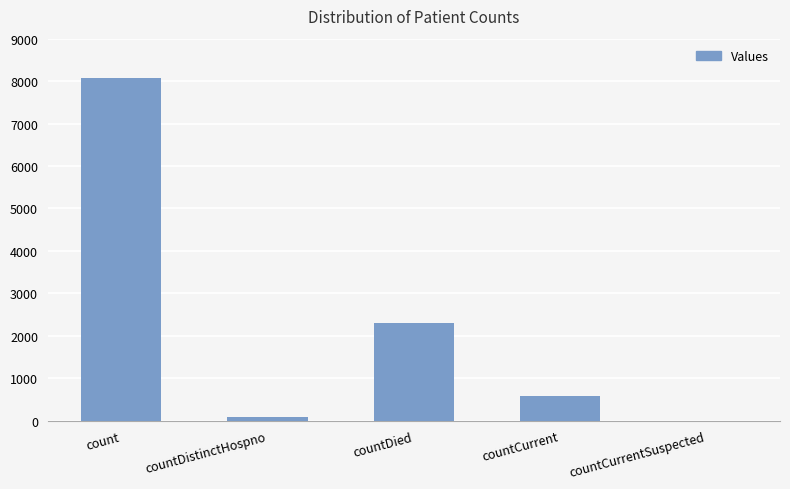

How many categories are shown in the chart?

5